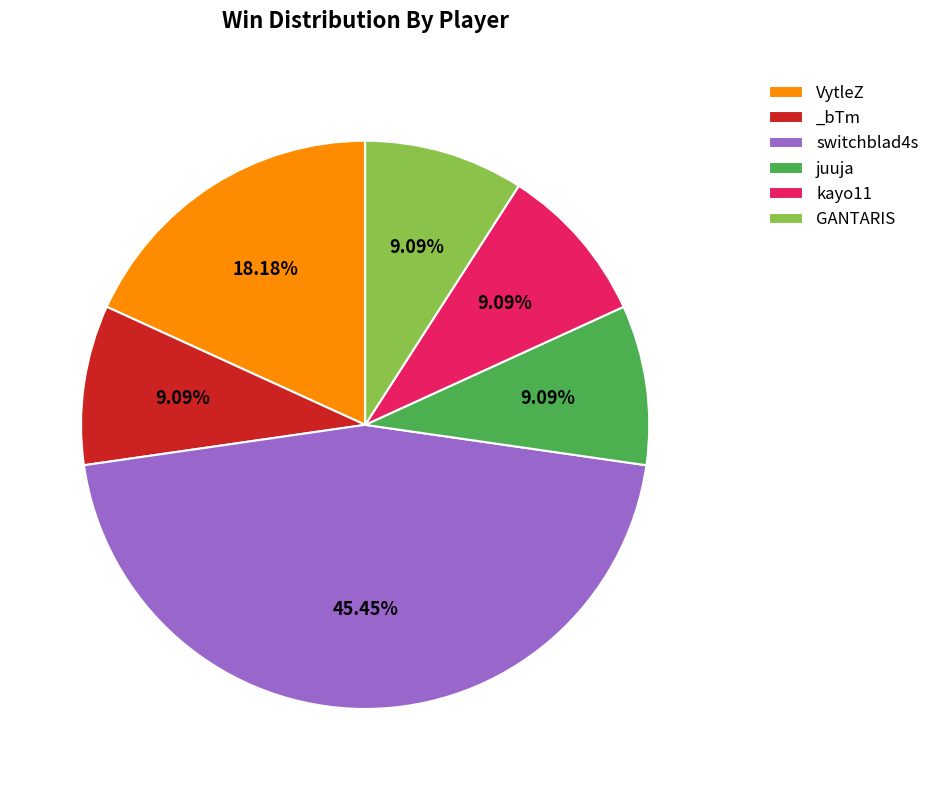

How many segments does this pie chart have?

6